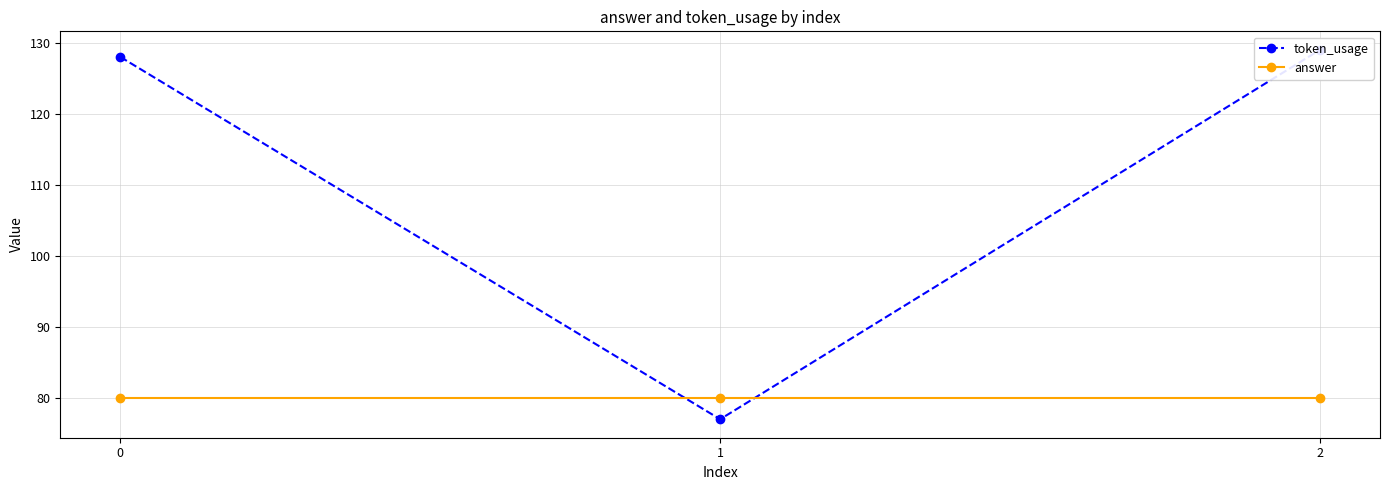

What is the greatest value displayed?

129